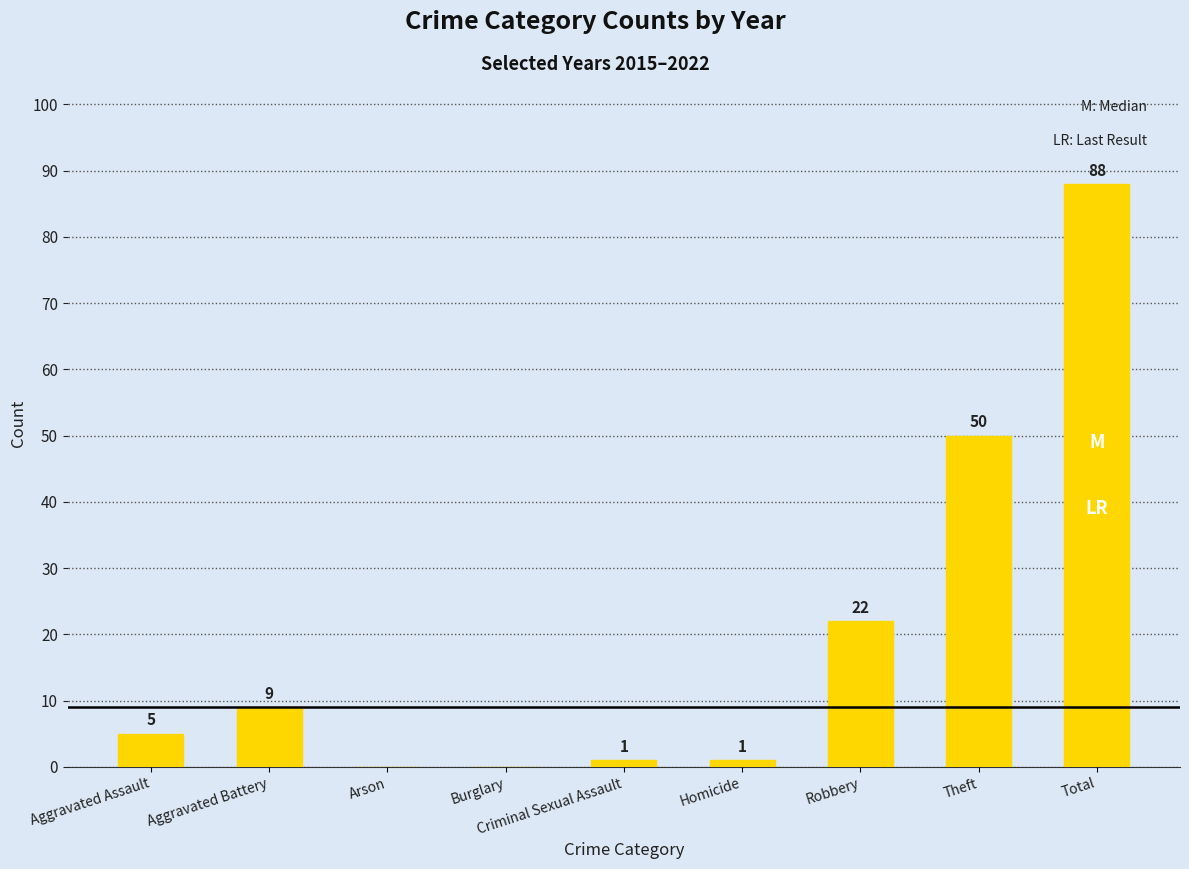

What is the greatest value displayed?

88